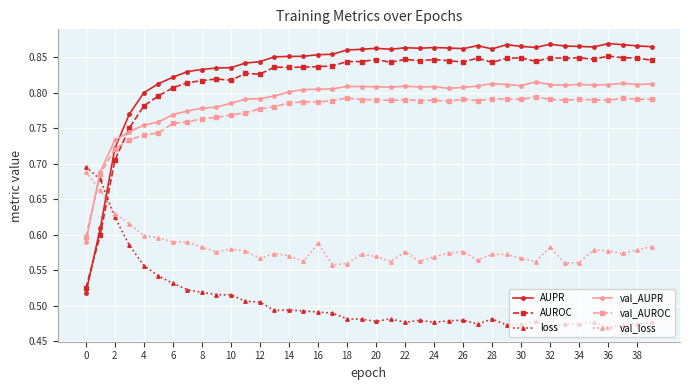

How many val_AUPR values are between 0 and 1?

40